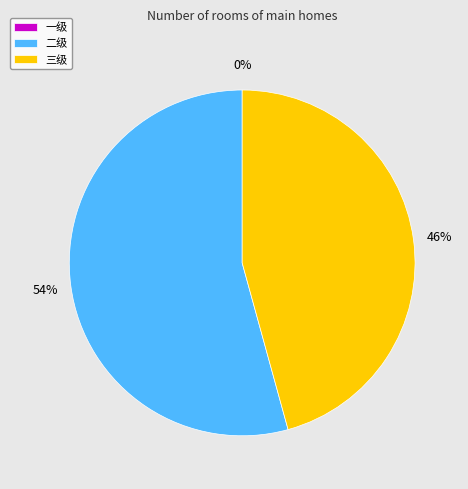

How many slices are in this pie chart?

3